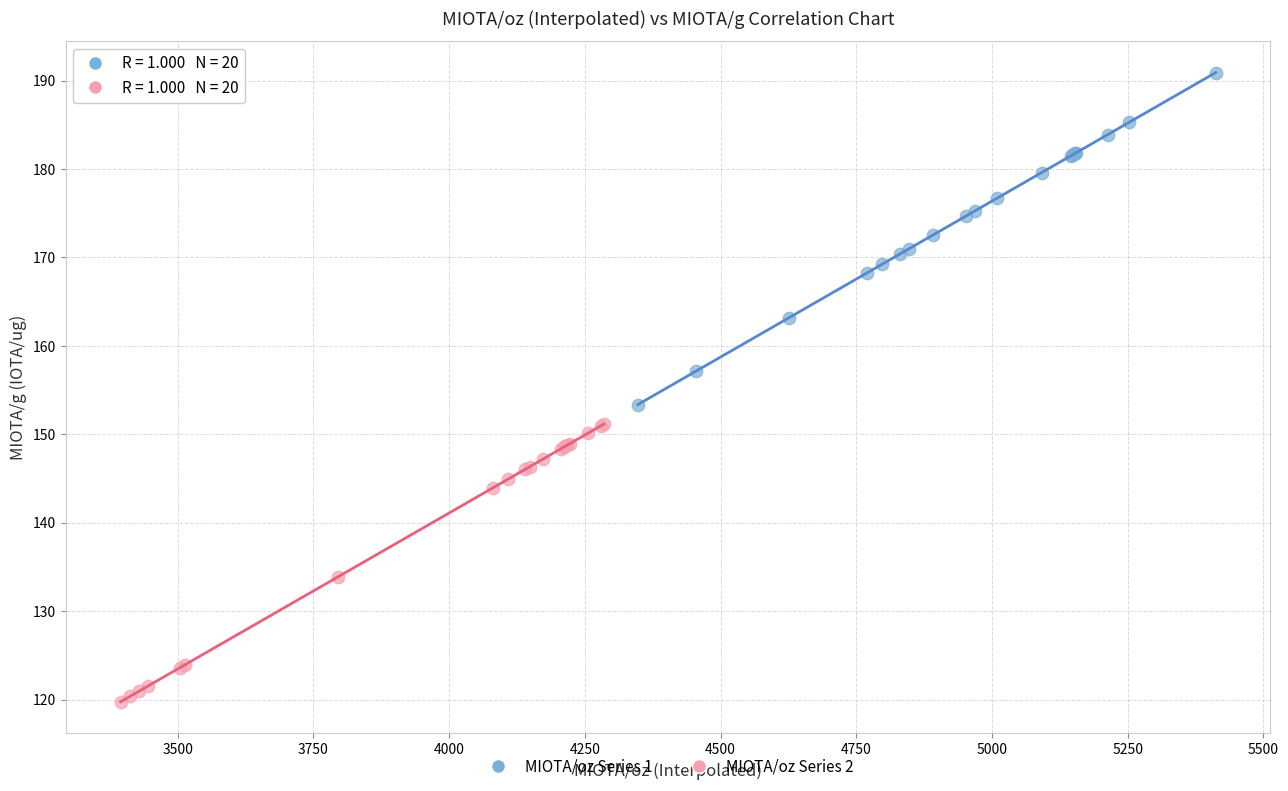

Which series reaches the minimum Y coordinate?

MIOTA/oz Series 2